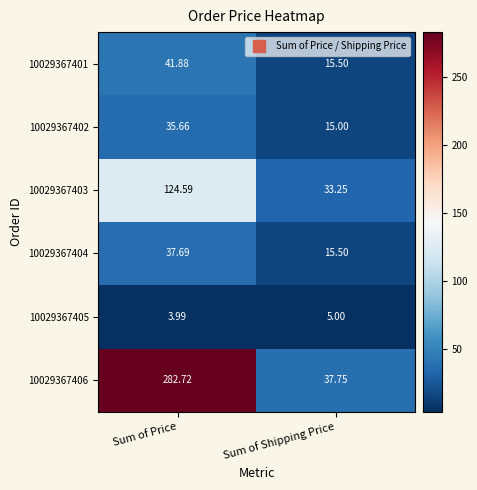

What is the smallest value displayed?

4.0